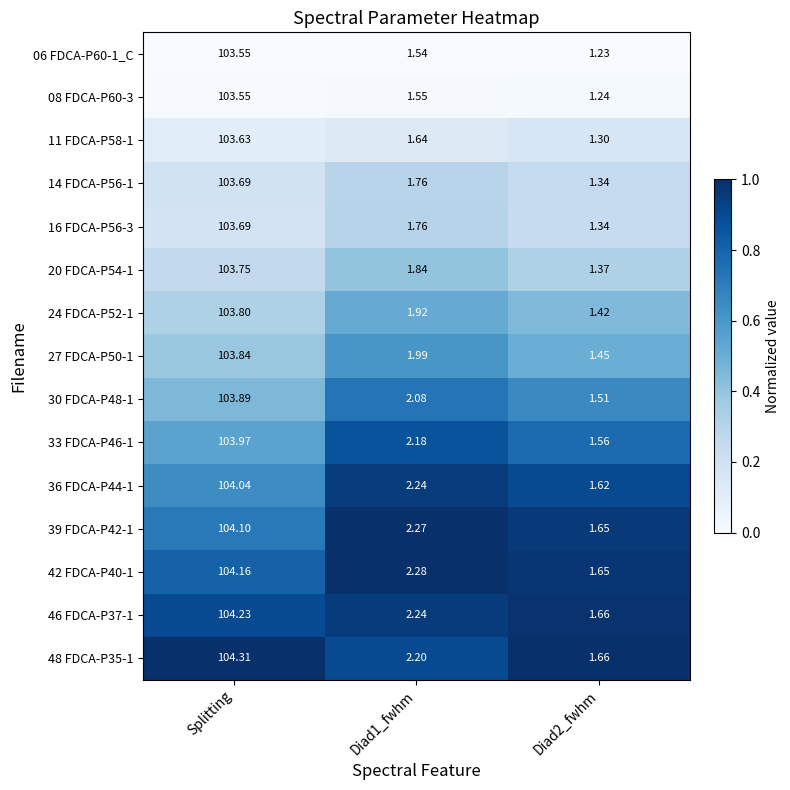

Which series has the largest range (max minus min)?

48 FDCA-P35-1